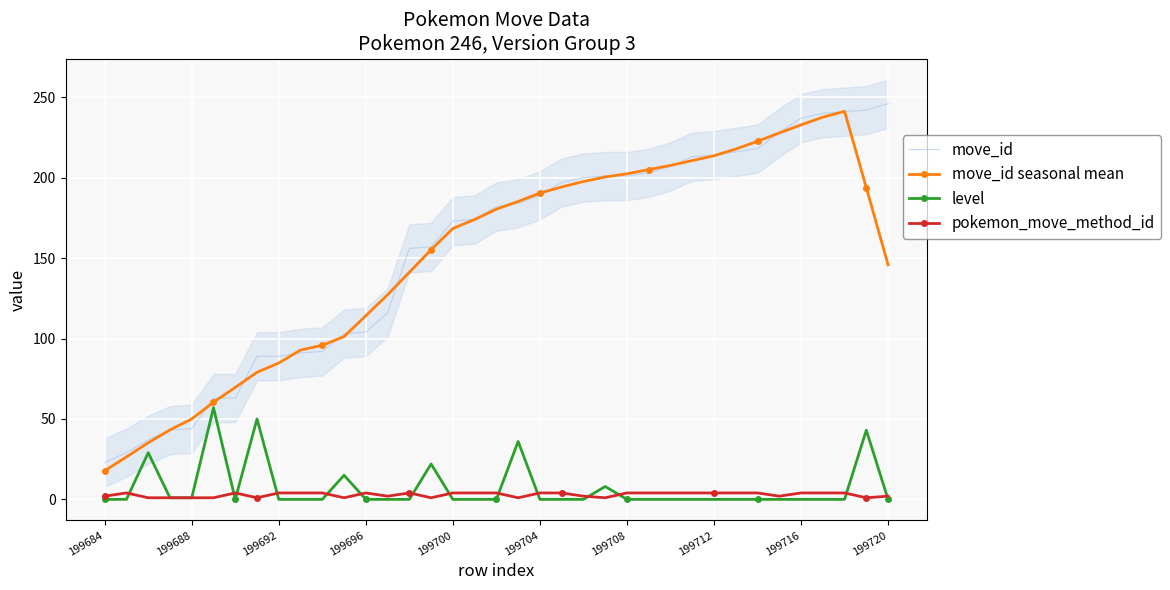

True or false: move_id and pokemon_move_method_id intersect in this chart.

False